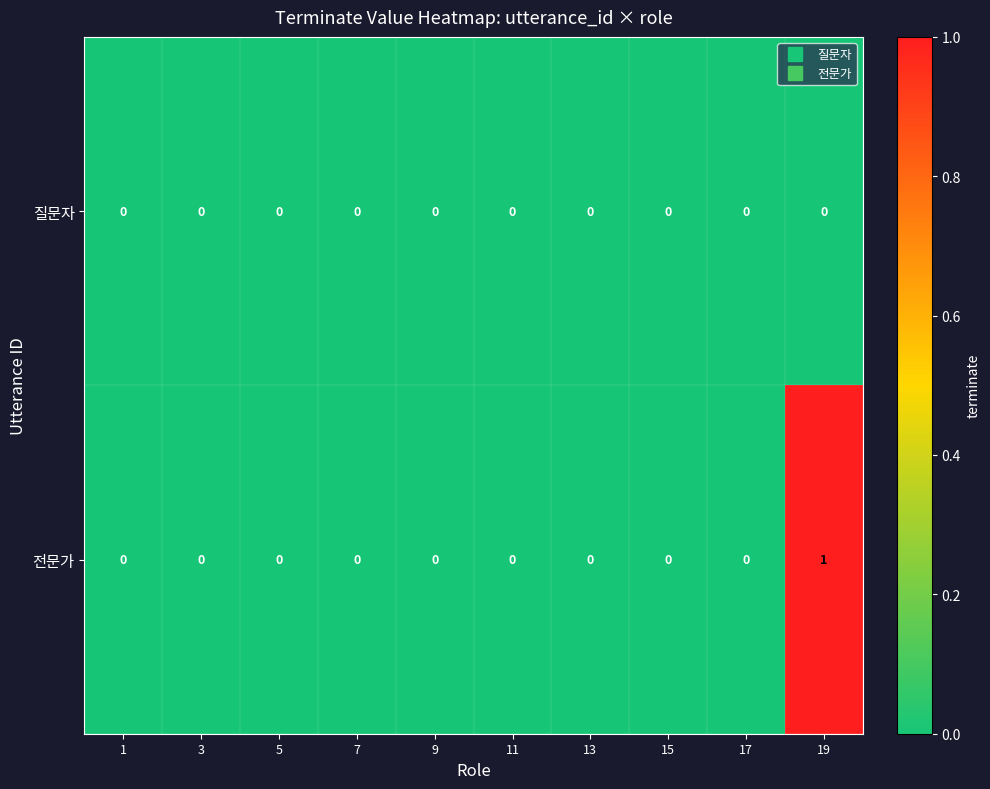

At which category does the chart reach its peak across all series?

19